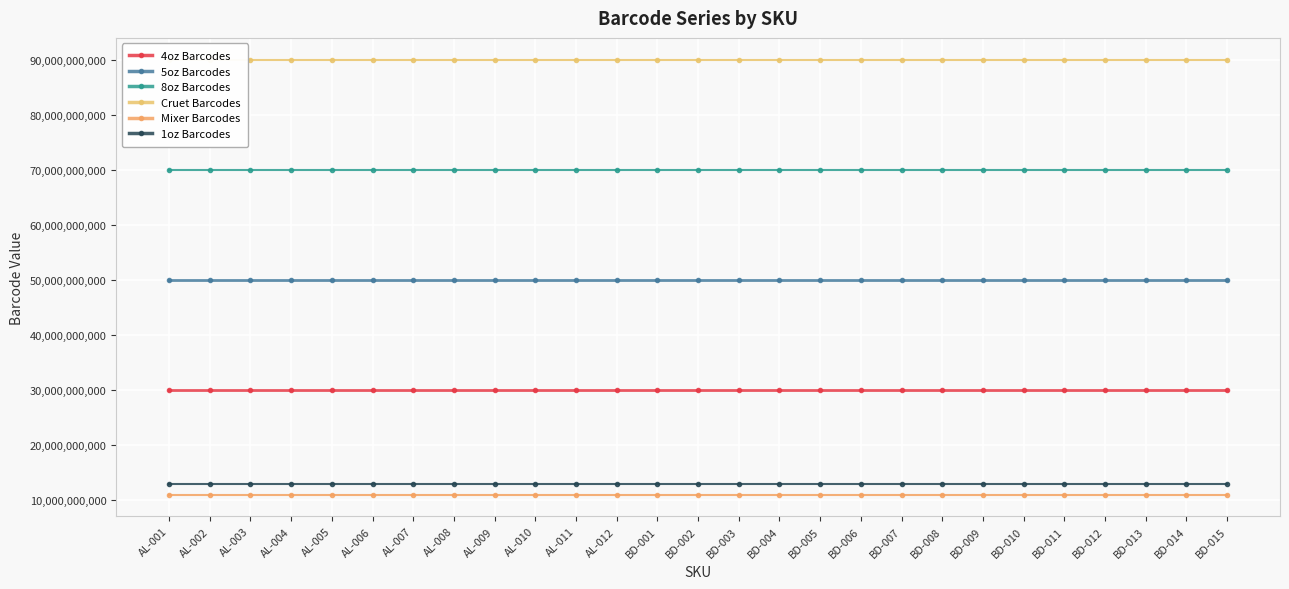

The Cruet Barcodes series shows 90000000138 at BD-012. True or false?

True